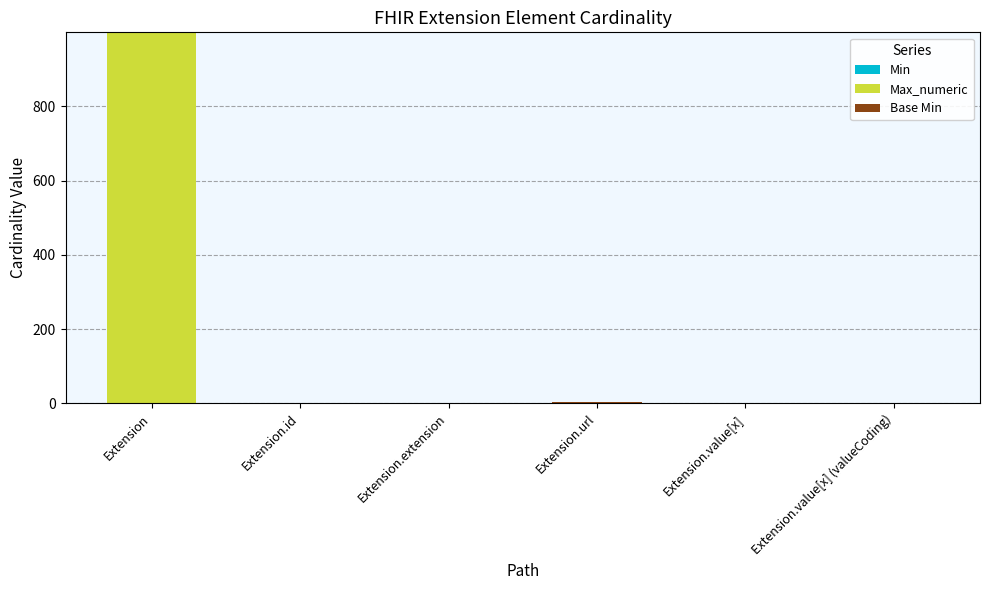

At which category is the sum across all series the highest?

Extension